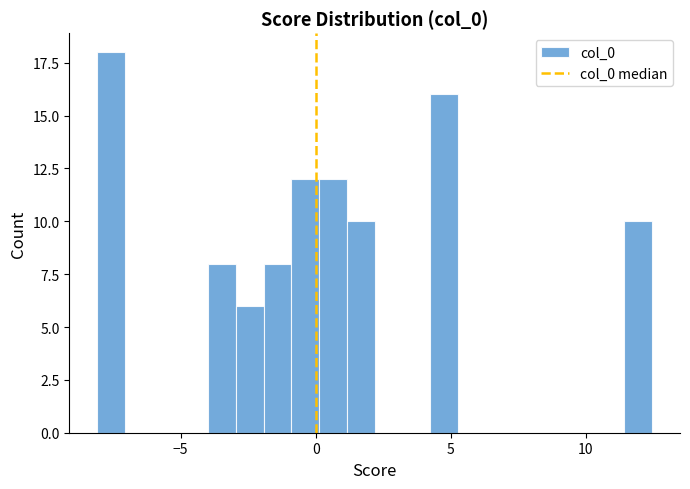

Around what value on the x-axis is the tallest bar? Give the approximate position of its centre, as read against the axis.

-7.5